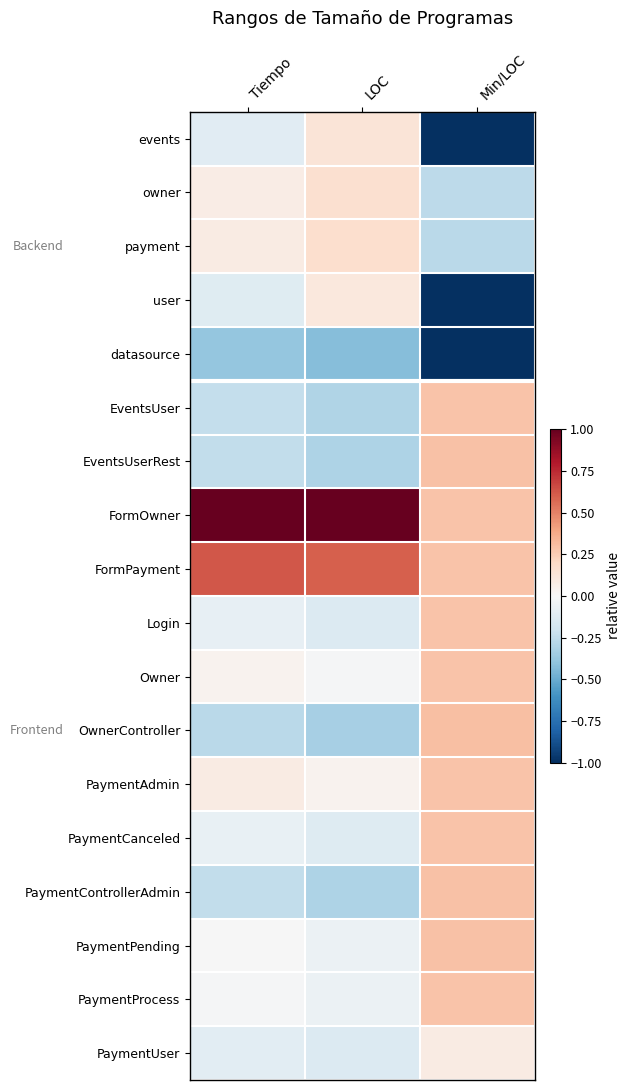

How many series are shown in this chart?

18